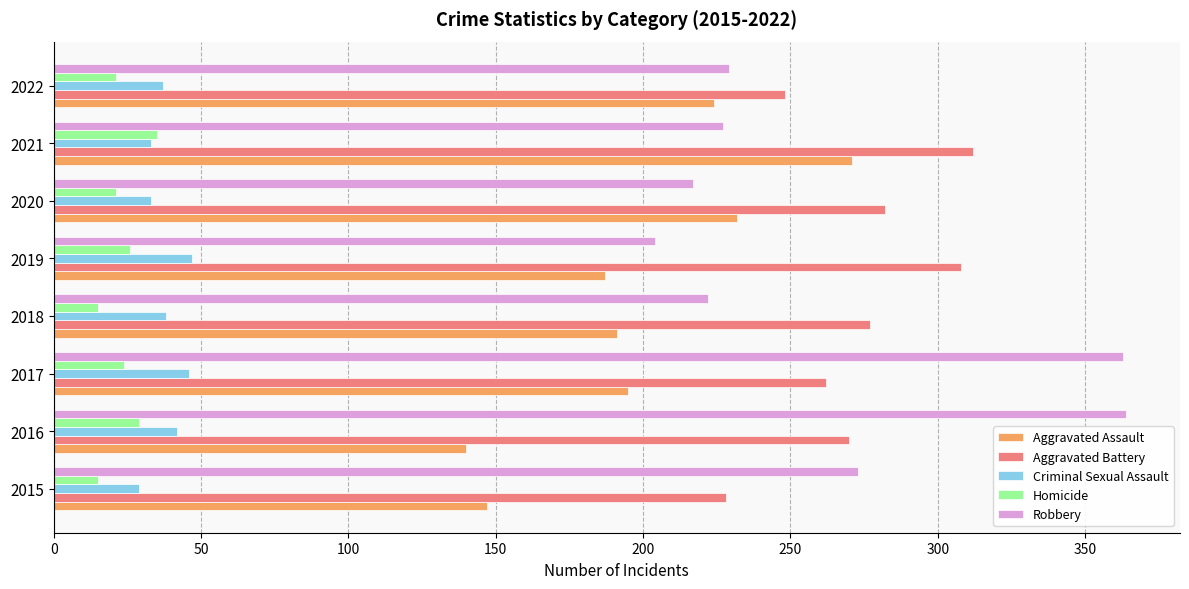

What is the total value across all series at 2017?

890